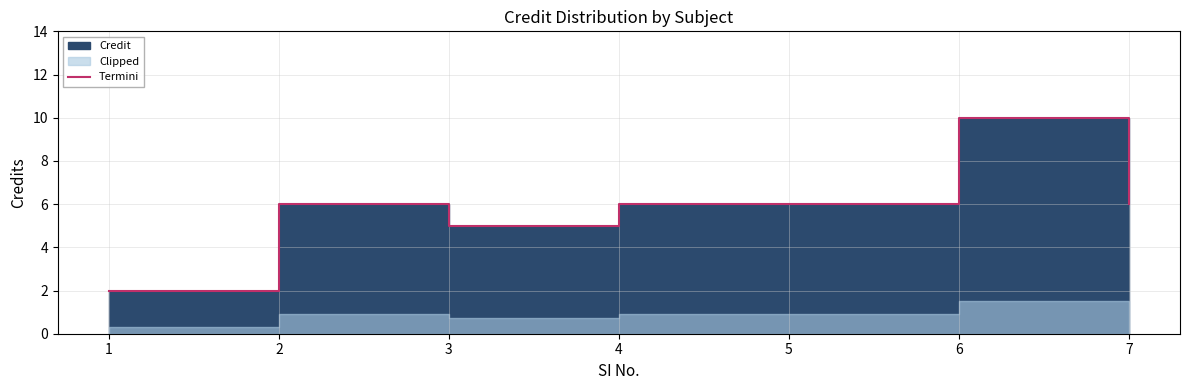

What is the difference between the values at 6 and 7?

4